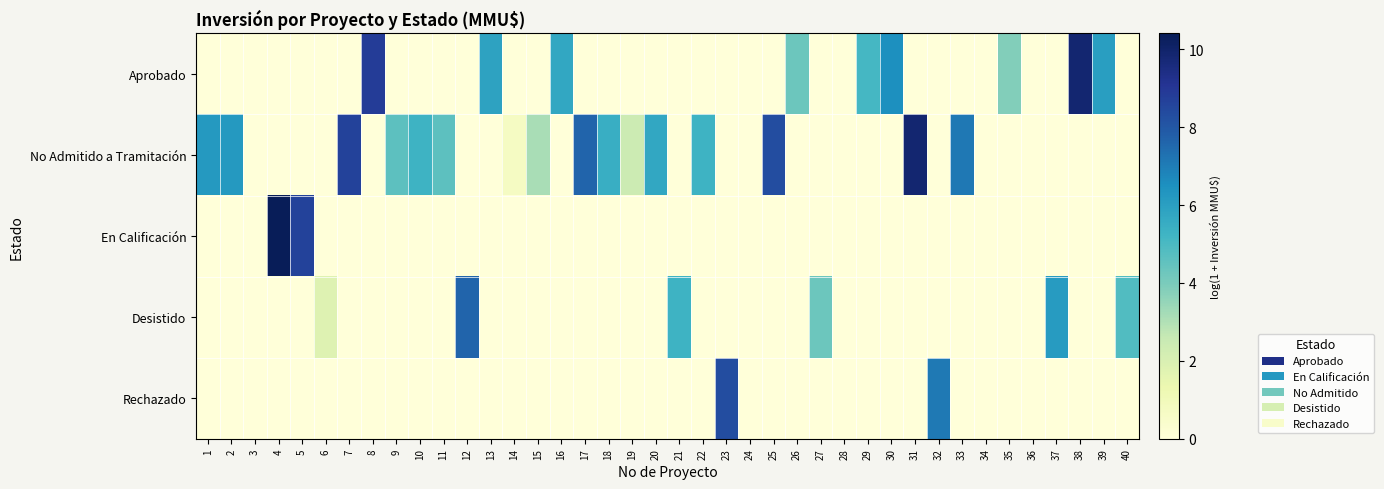

At which category is the sum across all series the highest?

4